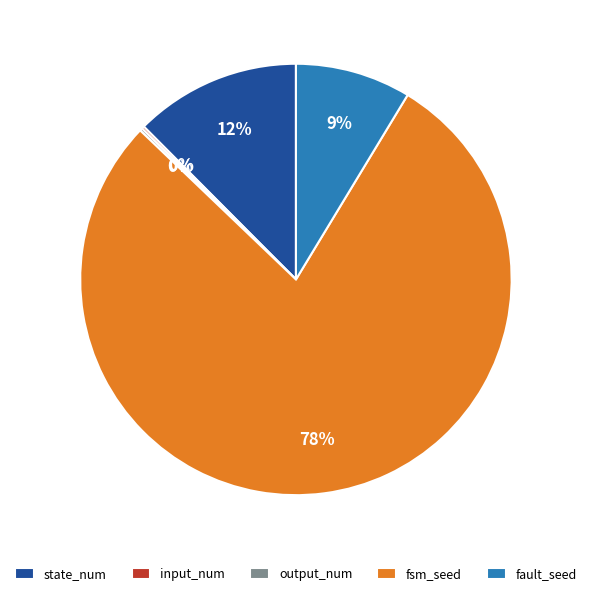

What is the largest slice in the pie chart?

fsm_seed